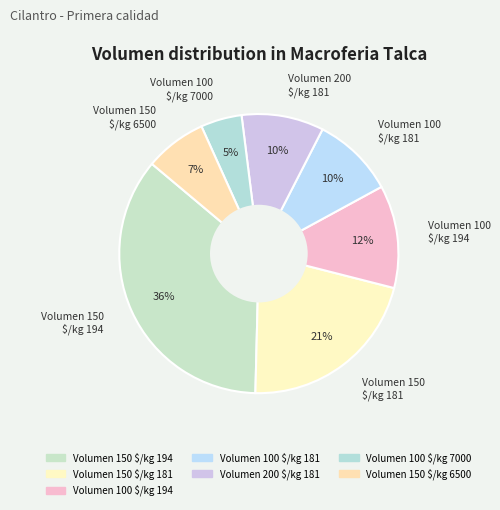

Which category has the biggest portion of the pie?

150 (194)